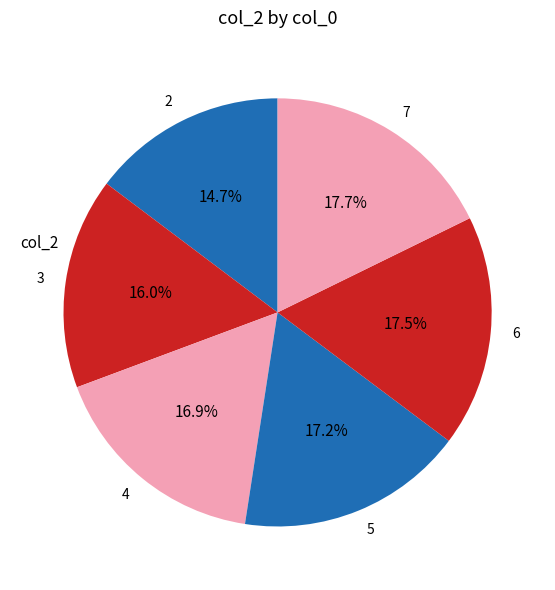

Between 7 and 3, which is larger?

7